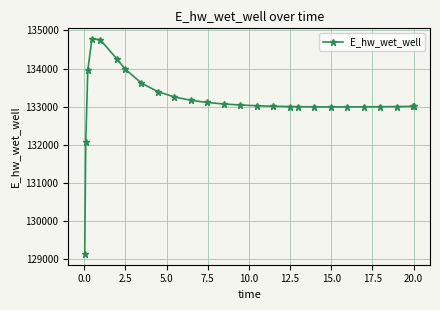

What is the smallest value displayed?

129124.5